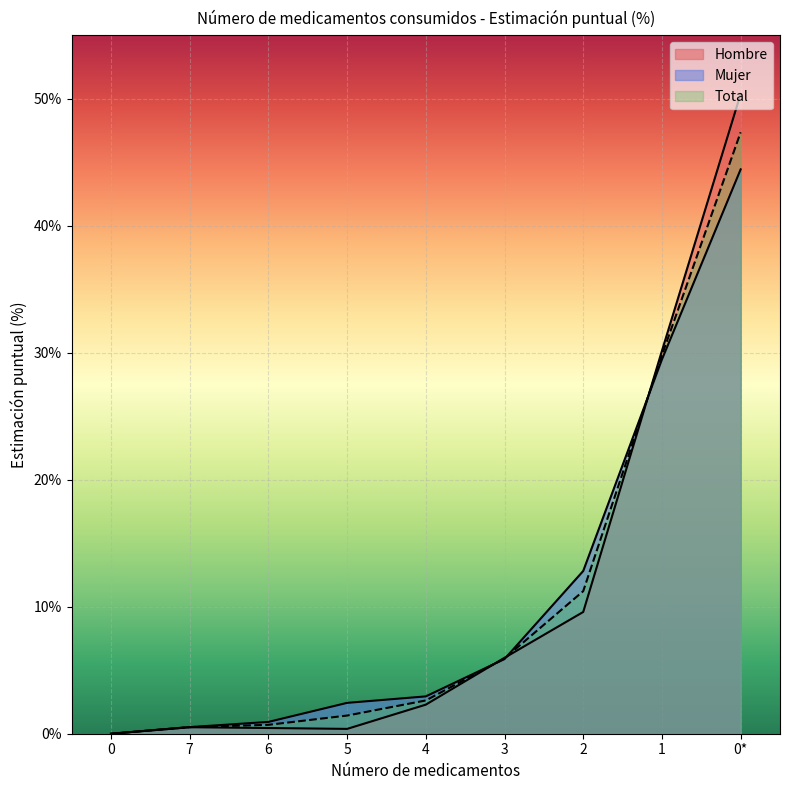

True or false: Hombre and Mujer intersect in this chart.

True